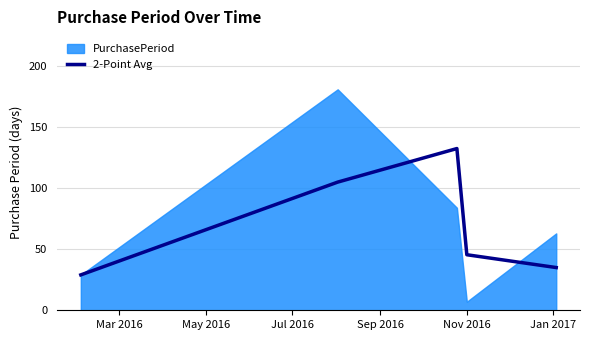

What is the value of the 1st point from the left?

29.0